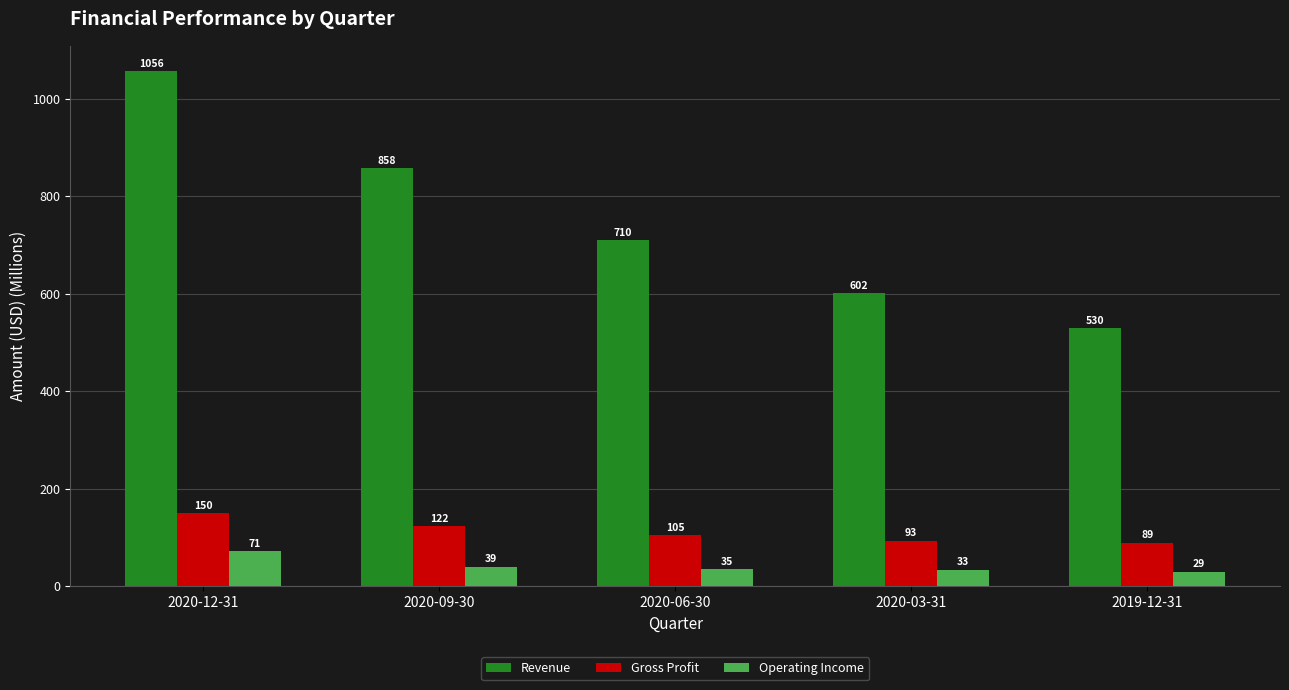

How many groups of bars are there?

5